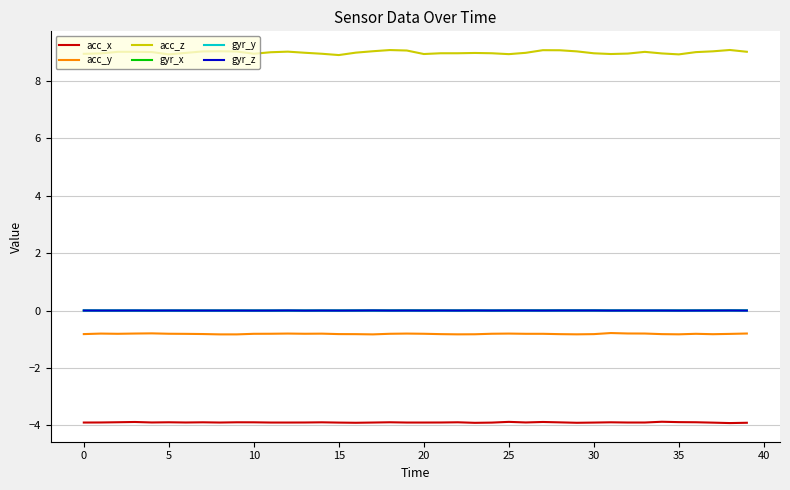

Which series has the widest spread of values?

acc_z